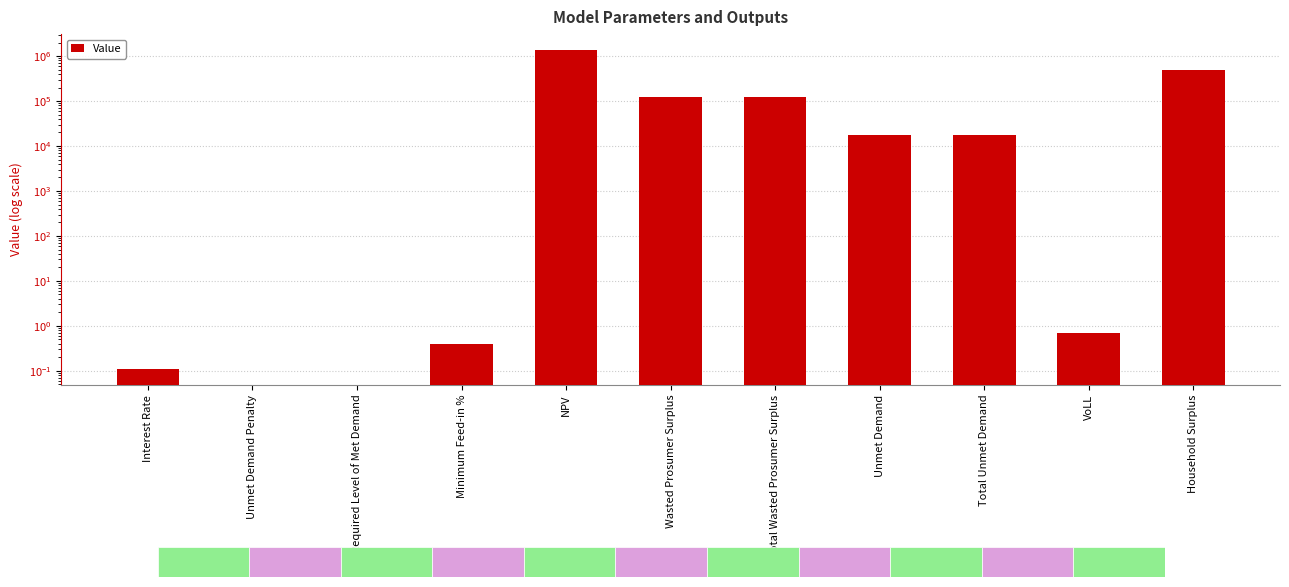

Where is the data nearest to the value 680195?

Household Surplus